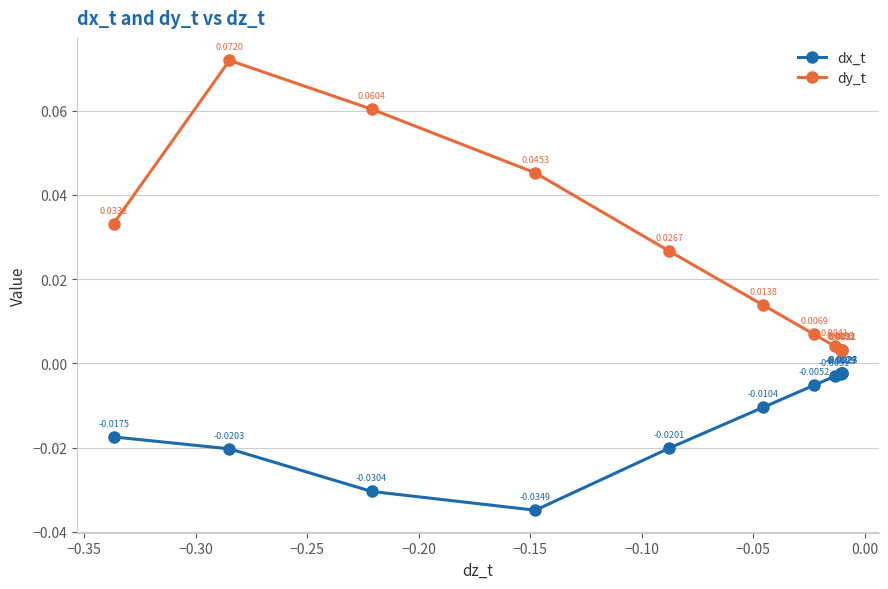

Which series has the largest total across all categories?

dy_t